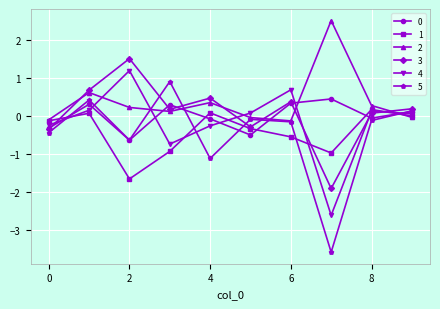

Which series has the largest range (max minus min)?

5